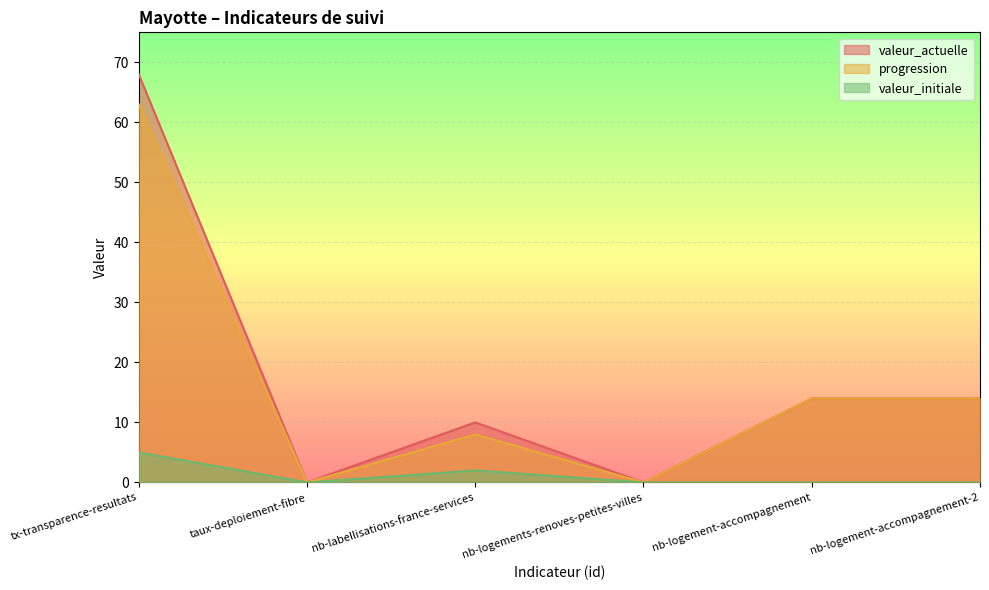

In valeur_initiale, how many points are higher than both neighbors (excluding endpoints)?

1